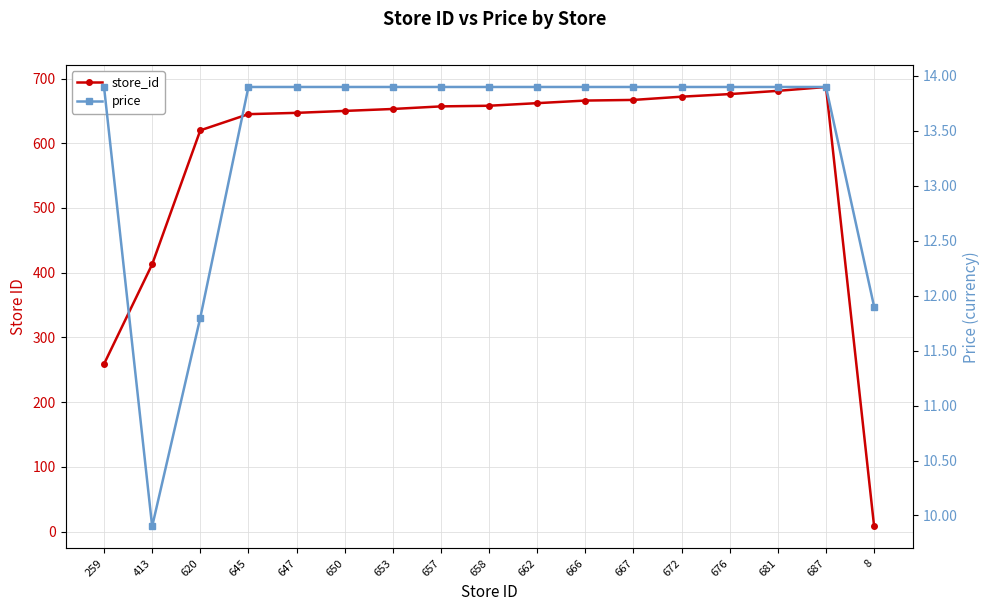

How many categories are shown in the chart?

17